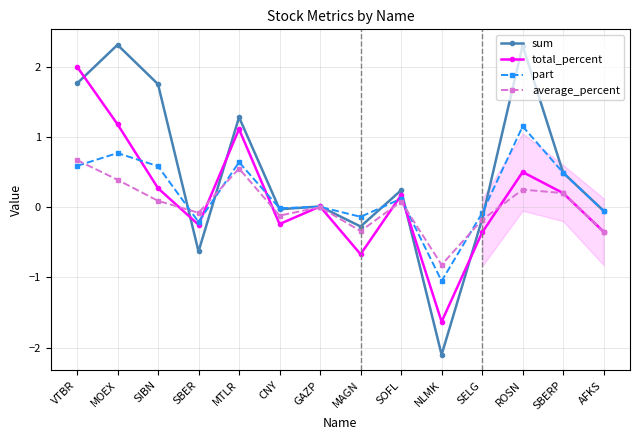

What is the difference between the total_percent values at MTLR and AFKS?

1.5